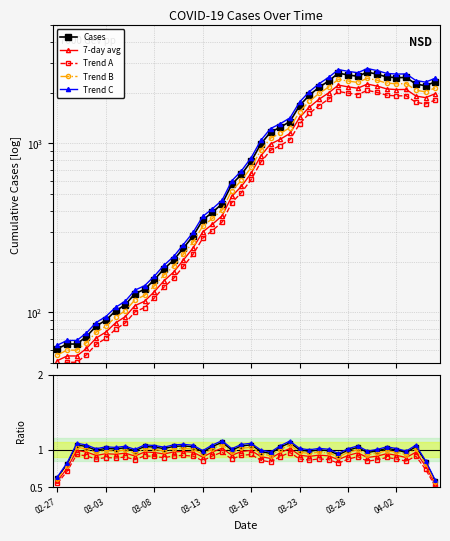

Between 2020-03-17 and 2020-04-06, which is larger?

2020-04-06